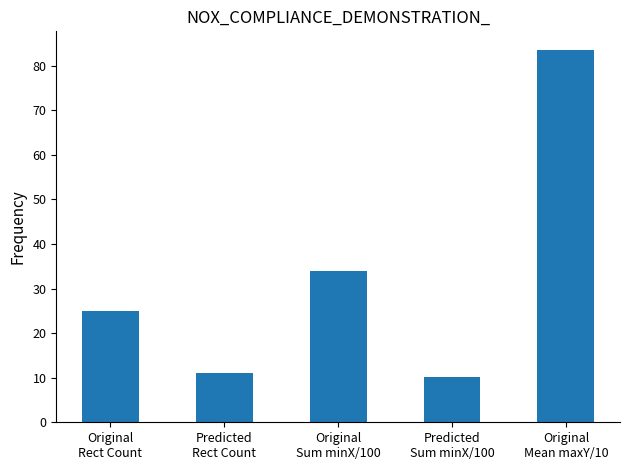

What is the smallest value displayed?

10.1